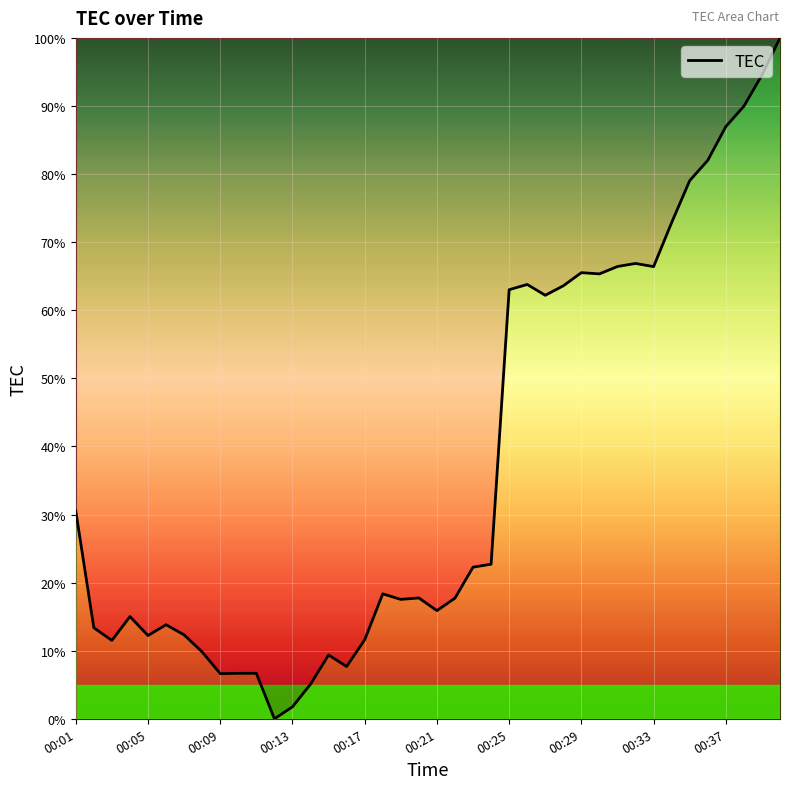

What is the maximum value shown in the chart?

100.0